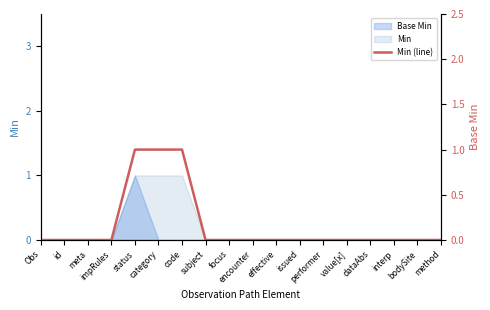

What is the label of the 3rd point from the left?

meta